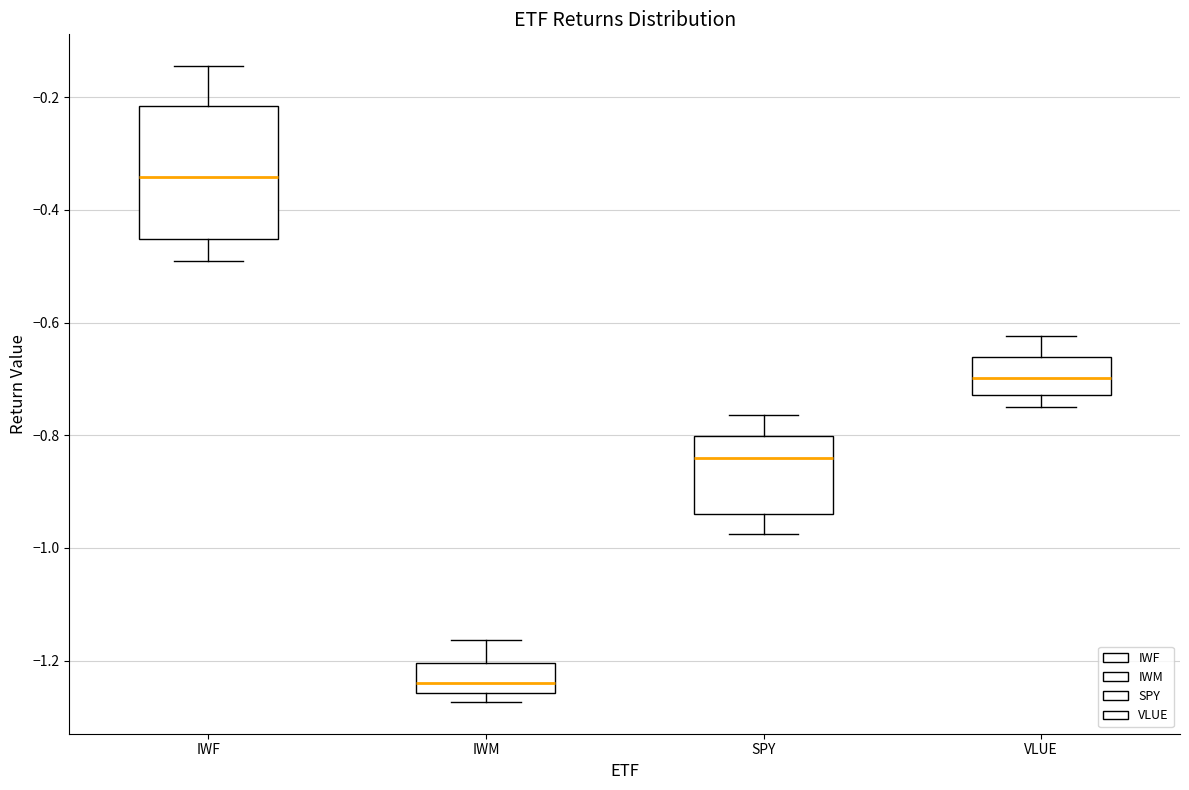

Reading left to right, transcribe this box plot: for each box, give where its median line is, the range the box spans, and where its two whiskers end, as read against the y-axis. The values are not printed on the chart, so give them approximately, as read against the axis.

IWF: median -0.34, box -0.46 to -0.22, whiskers -0.50 to -0.14
IWM: median -1.24, box -1.26 to -1.20, whiskers -1.28 to -1.16
SPY: median -0.84, box -0.94 to -0.80, whiskers -0.98 to -0.76
VLUE: median -0.70, box -0.72 to -0.66, whiskers -0.74 to -0.62